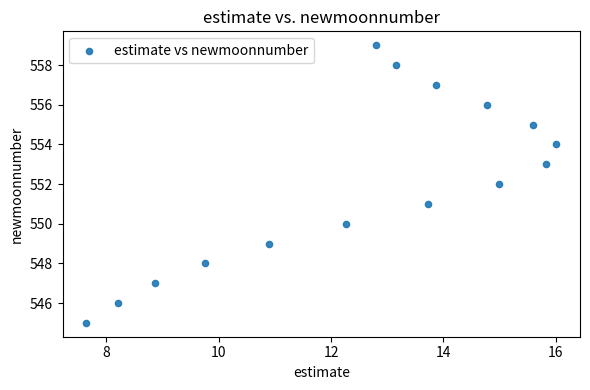

What is the range of Y values (max minus min)?

14